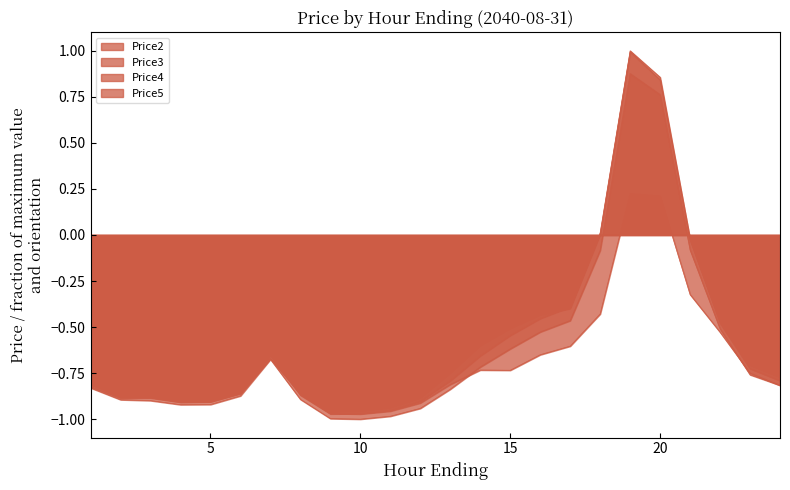

How many lines are shown in the chart?

4